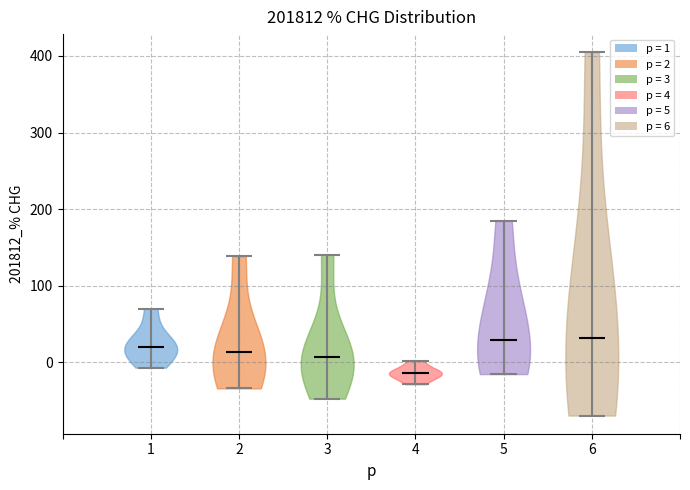

Reading left to right, read every violin against the y-axis: where its median line is, and the lowest and highest points it reaches. The values are not printed on the chart, so give them approximately, as read against the axis.

1: median line 20, lowest point -10, highest point 70
2: median line 10, lowest point -30, highest point 140
3: median line 10, lowest point -50, highest point 140
4: median line -10, lowest point -30, highest point 0
5: median line 30, lowest point -20, highest point 180
6: median line 30, lowest point -70, highest point 400